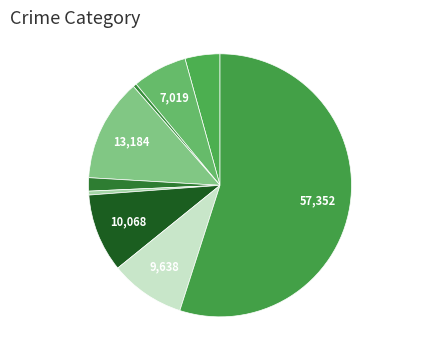

How many slices are in this pie chart?

9